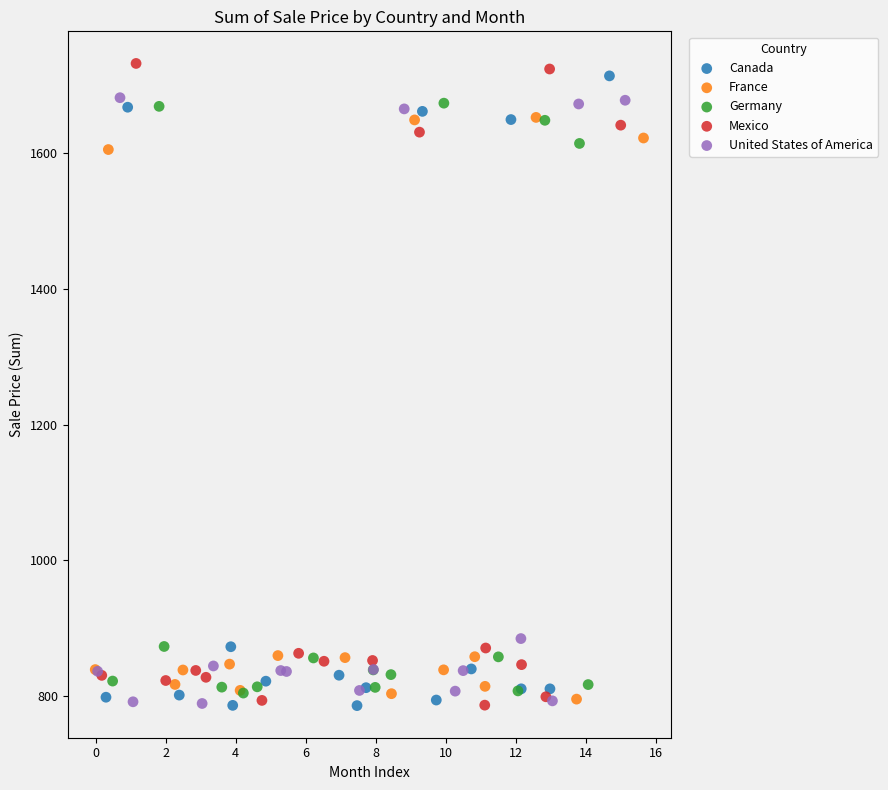

What are all the series names shown in the legend?

Canada, France, Germany, Mexico, United States of America